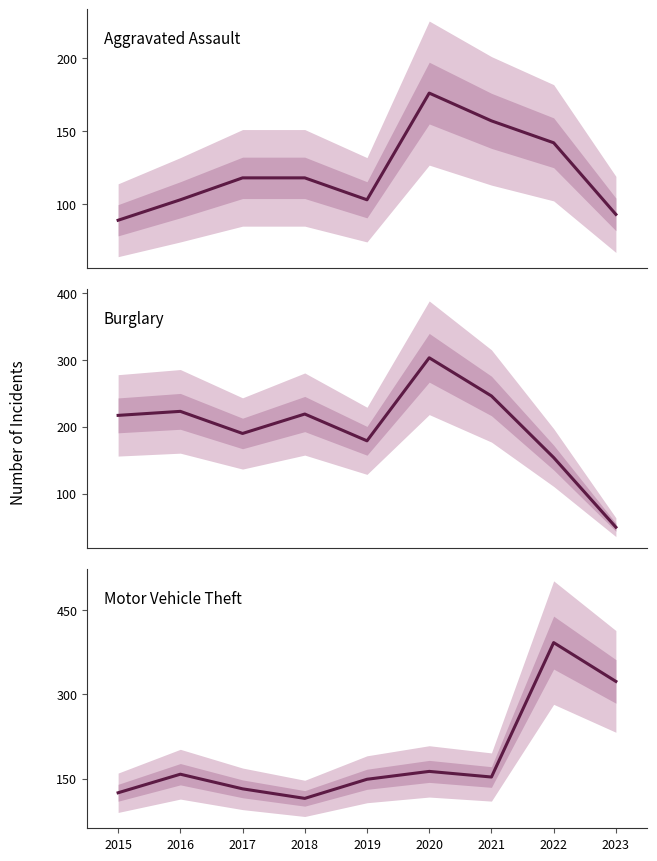

Where is Motor Vehicle Theft nearest to the value 253?

2023